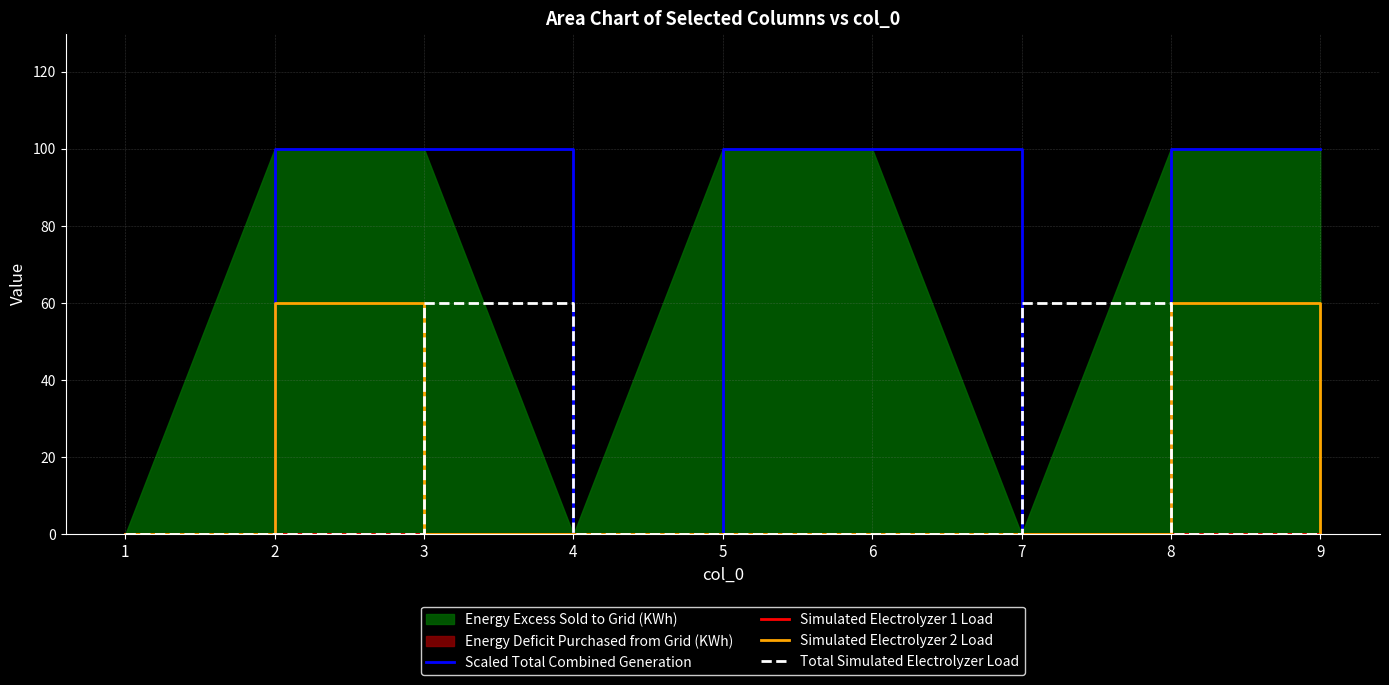

What is the highest value of the Total Simulated Electrolyzer Load series?

60